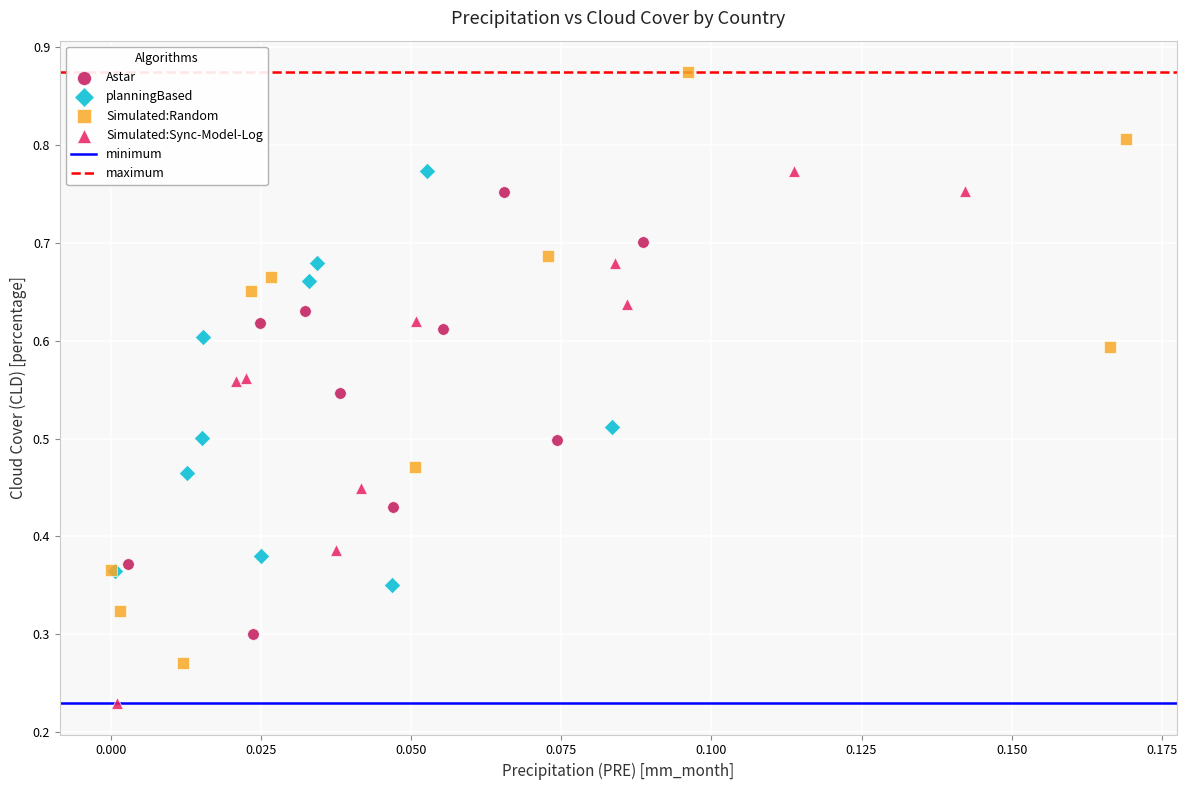

Which series contains the lowest Y value?

Simulated:Sync-Model-Log